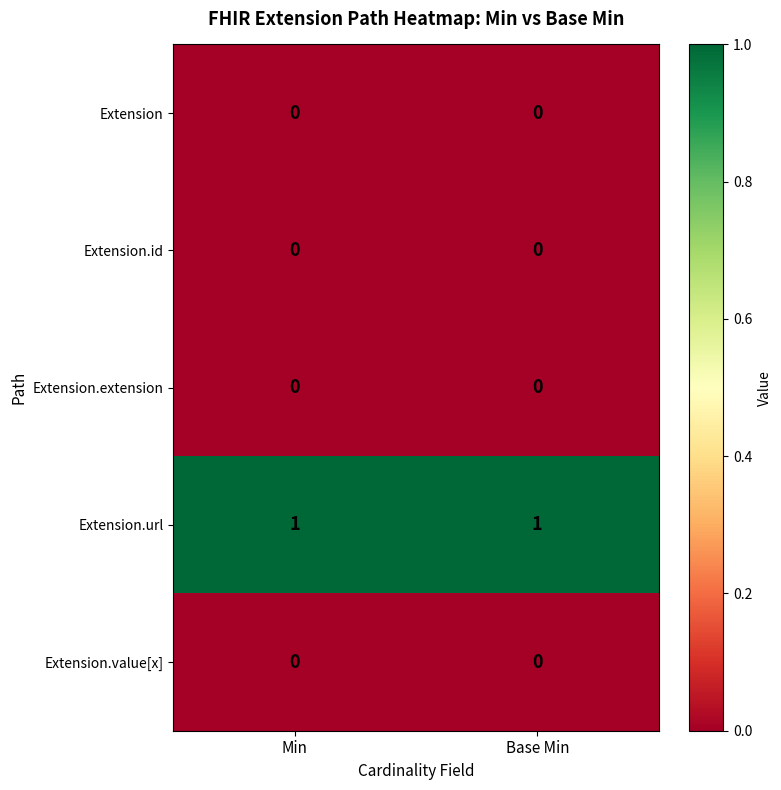

Which series has the largest total across all categories?

Extension.url